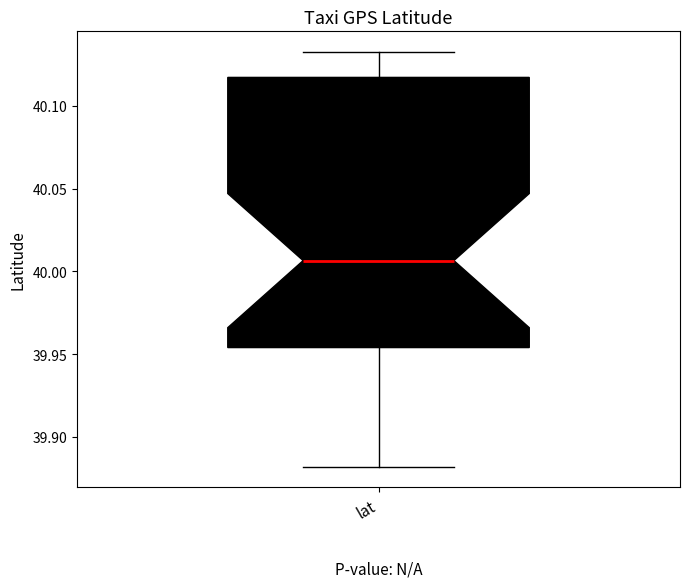

Transcribe this box plot: give where the median line is, the range the box spans, and where the two whiskers end, as read against the y-axis. The values are not printed on the chart, so give them approximately, as read against the axis.

median 40.005, box 39.955 to 40.115, whiskers 39.880 to 40.130